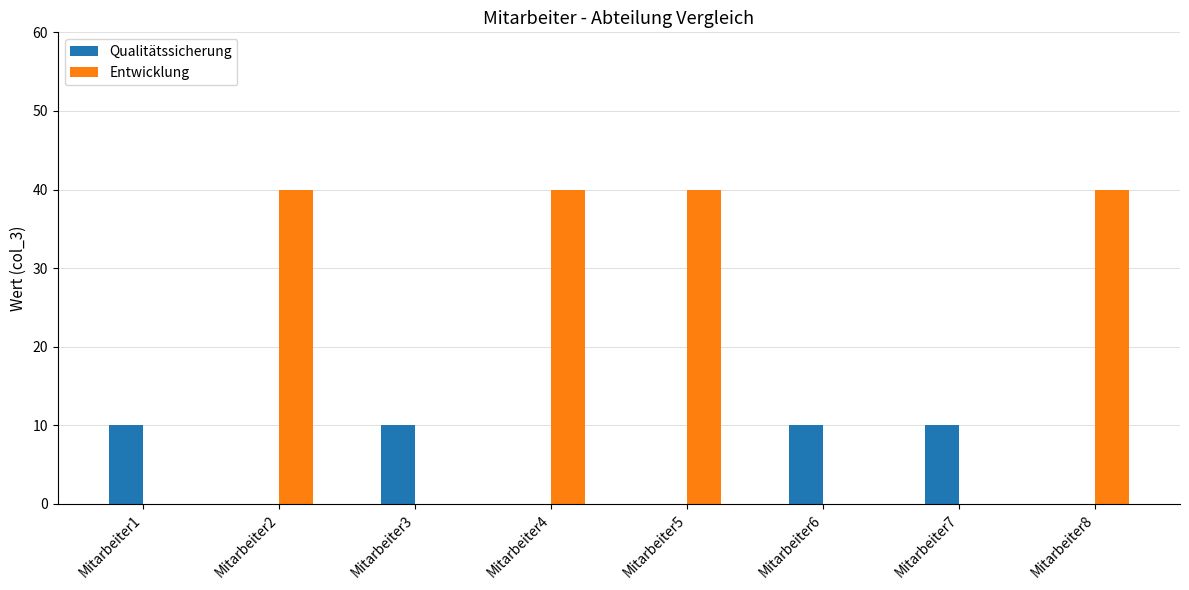

What is the sum of all Entwicklung values?

160